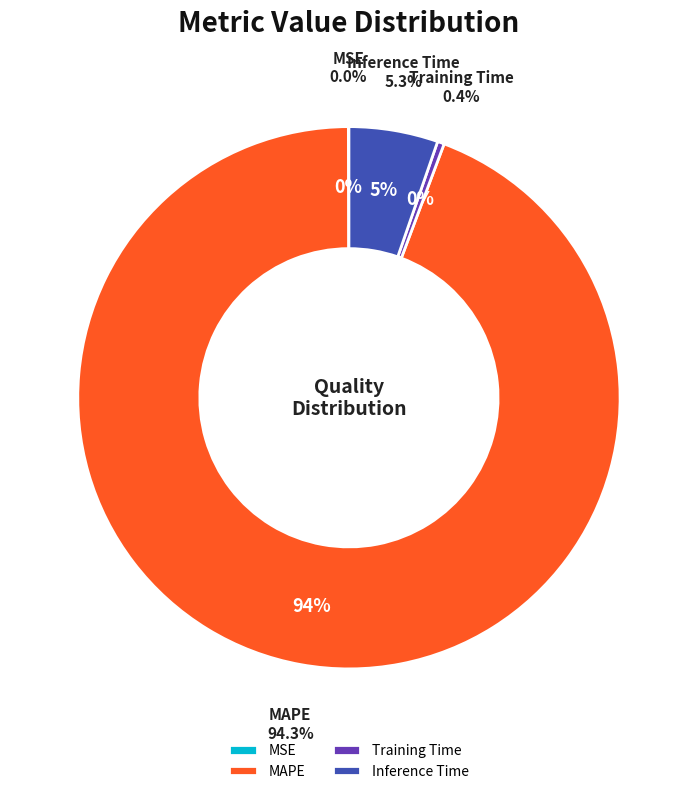

How many slices are in this pie chart?

4